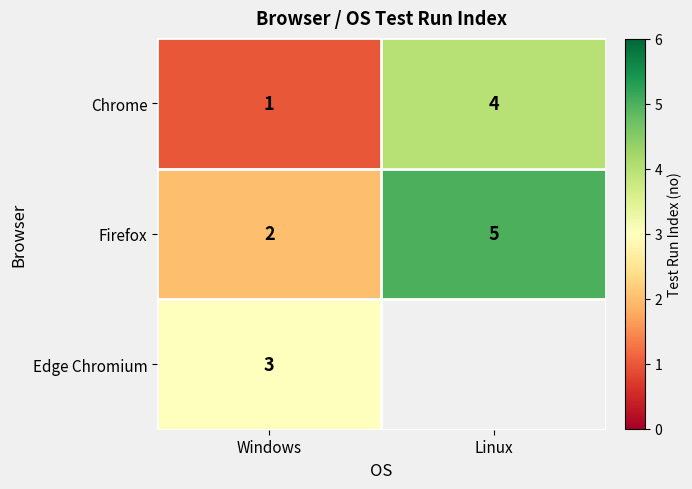

What is the sum of all Chrome values?

5